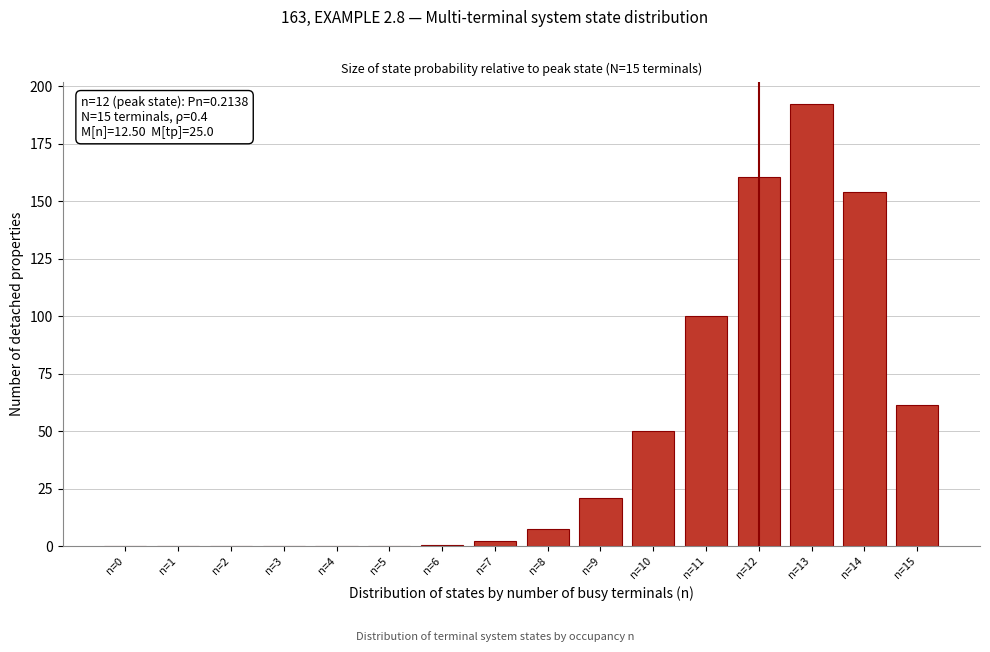

What is the maximum value shown in the chart?

192.4